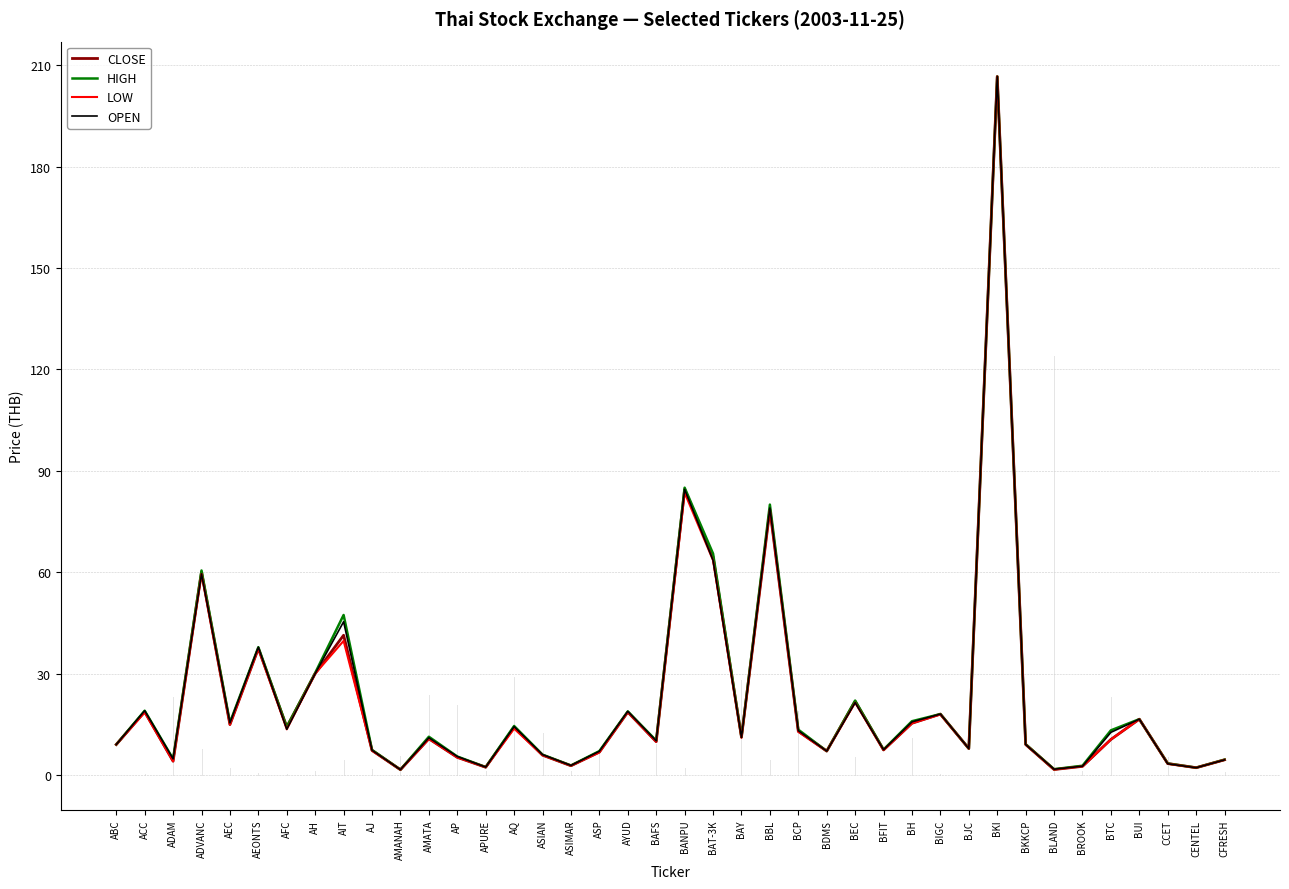

Is the value of CLOSE at BROOK greater than the value of OPEN at ACC?

No